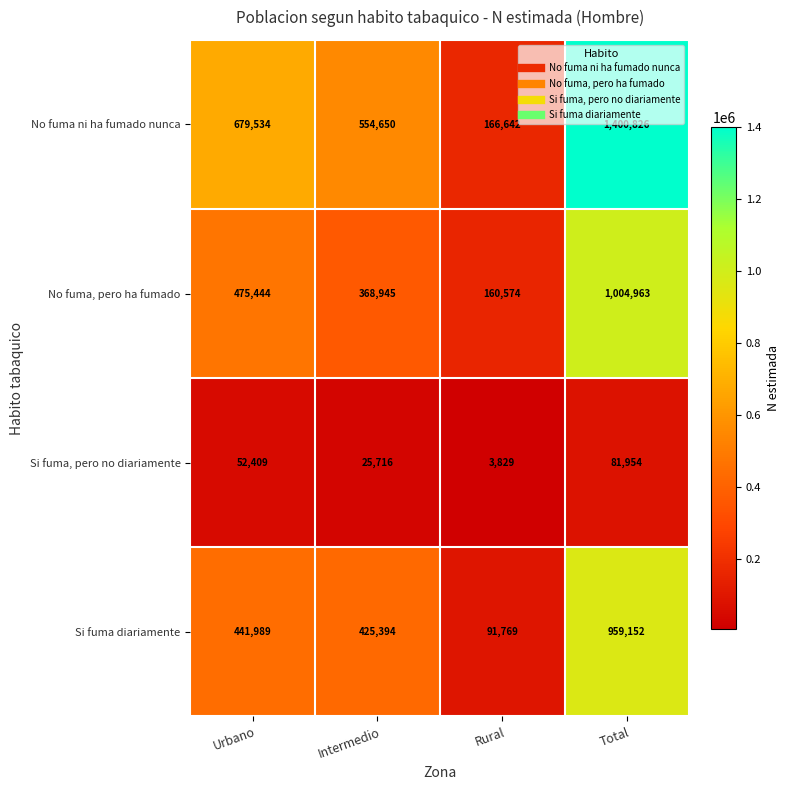

Reading right to left, transcribe all the data shown in this chart.

No fuma ni ha fumado nunca: Total=1400826	Rural=166642	Intermedio=554650	Urbano=679534
No fuma, pero ha fumado: Total=1004963	Rural=160574	Intermedio=368945	Urbano=475444
Si fuma, pero no diariamente: Total=81954	Rural=3829	Intermedio=25716	Urbano=52409
Si fuma diariamente: Total=959152	Rural=91769	Intermedio=425394	Urbano=441989